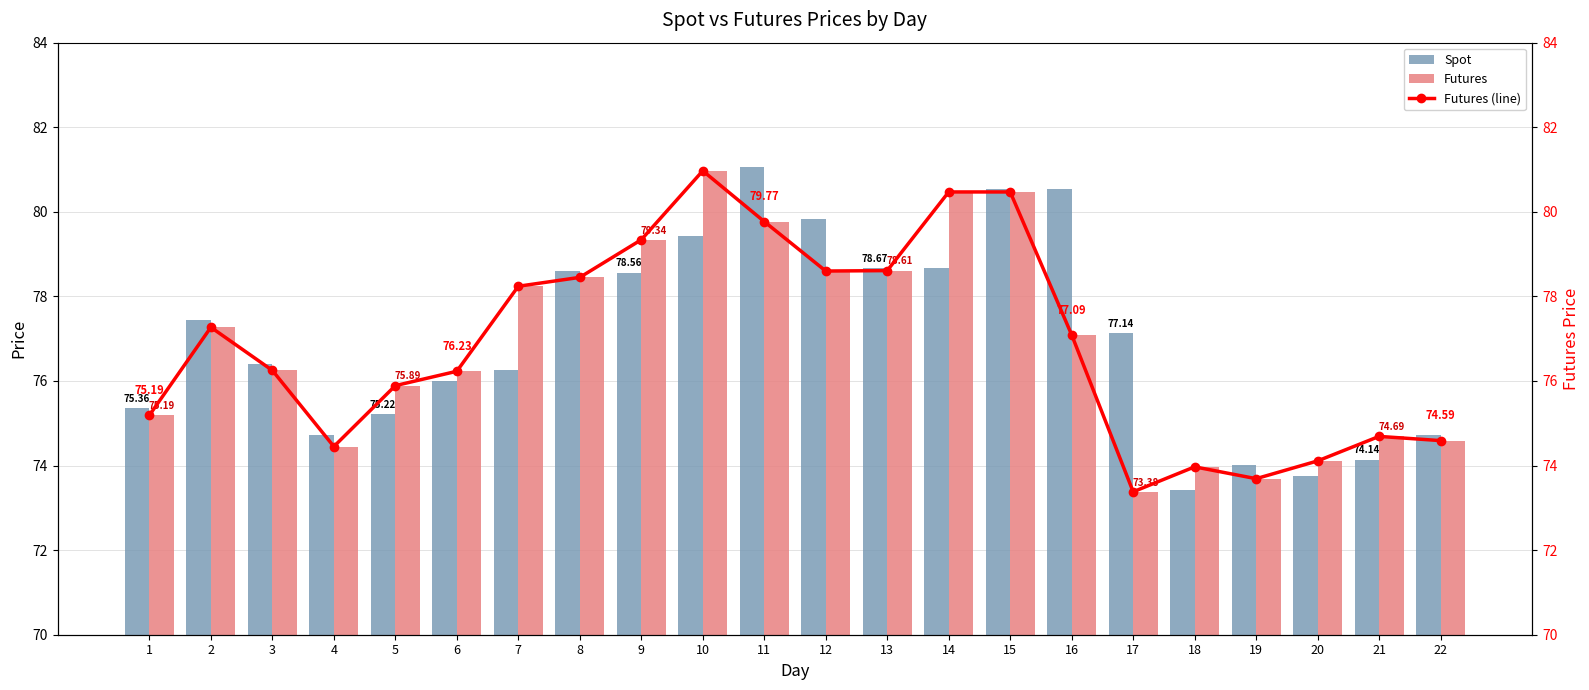

How many groups of bars are there?

22